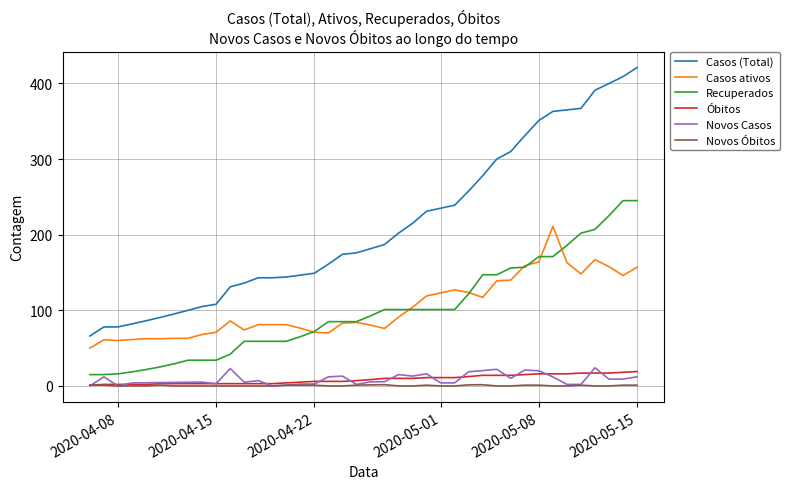

What is the maximum value shown in the chart?

421.0